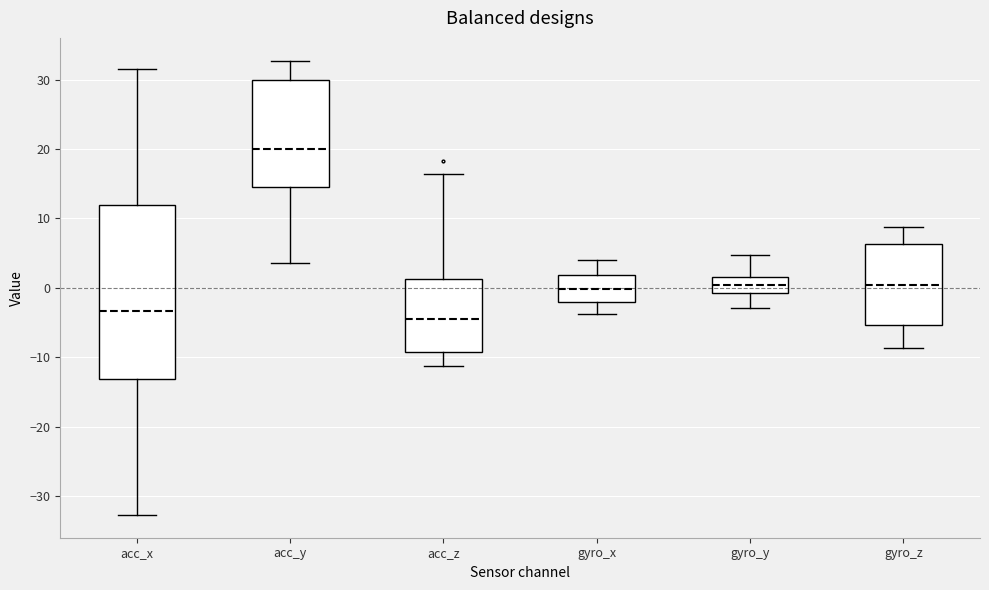

Where does the upper whisker of the box for gyro_y end on the y-axis? The values are not printed on the chart, so give them approximately, as read against the axis.

5